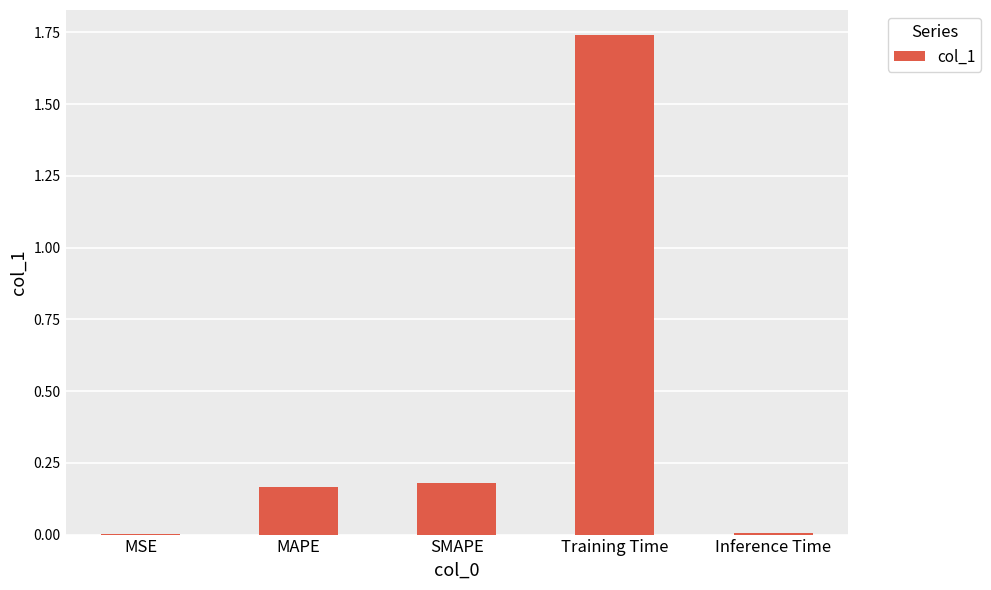

What is the change in value from Training Time to Inference Time?

-1.7